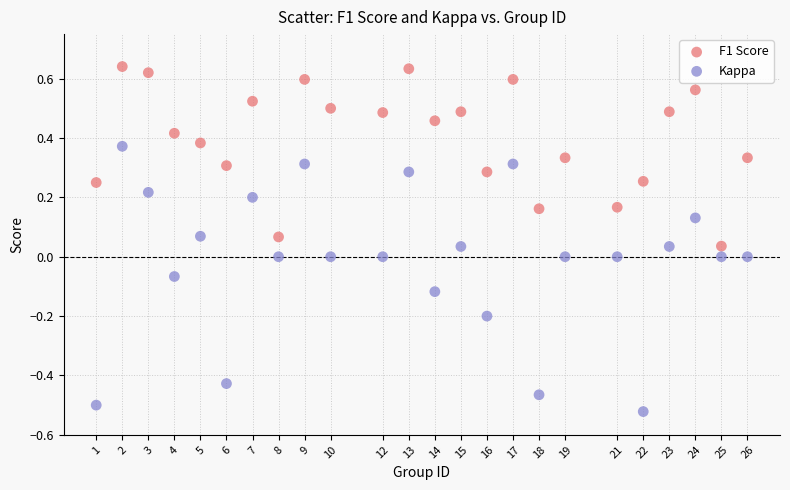

Which series contains the lowest Y value?

Kappa